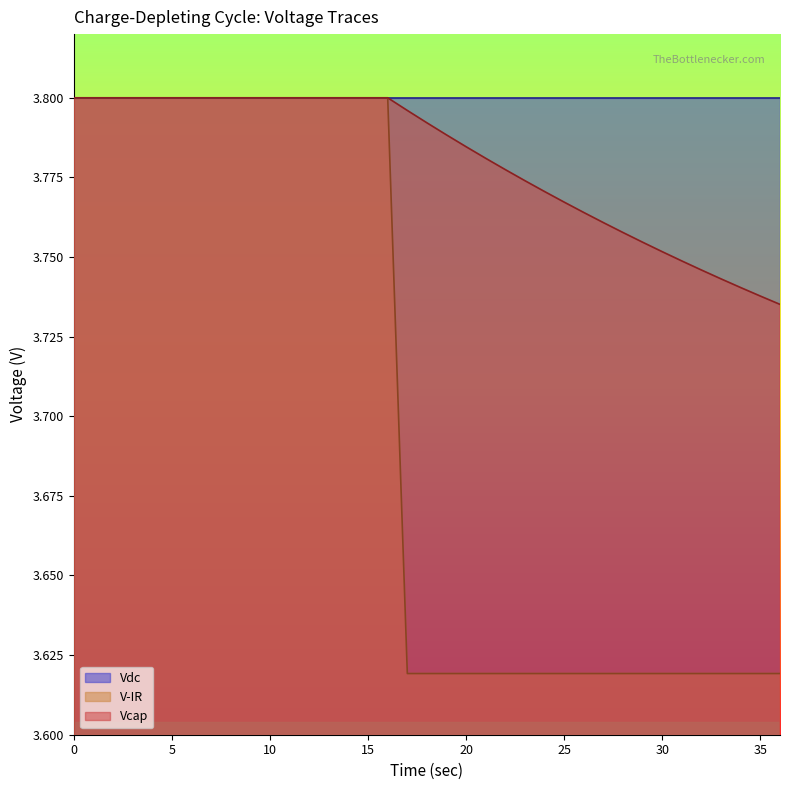

Which series has the largest total across all categories?

Vdc